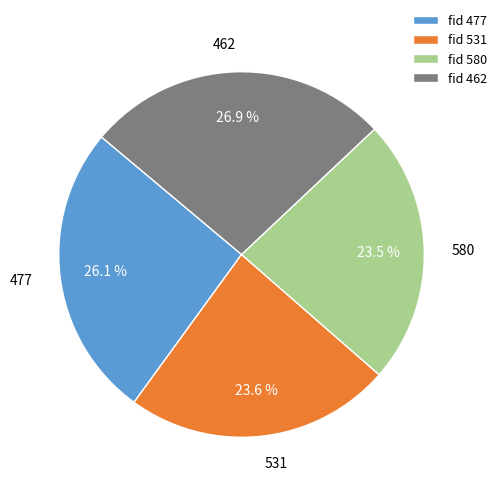

Count the number of slices in the pie.

4